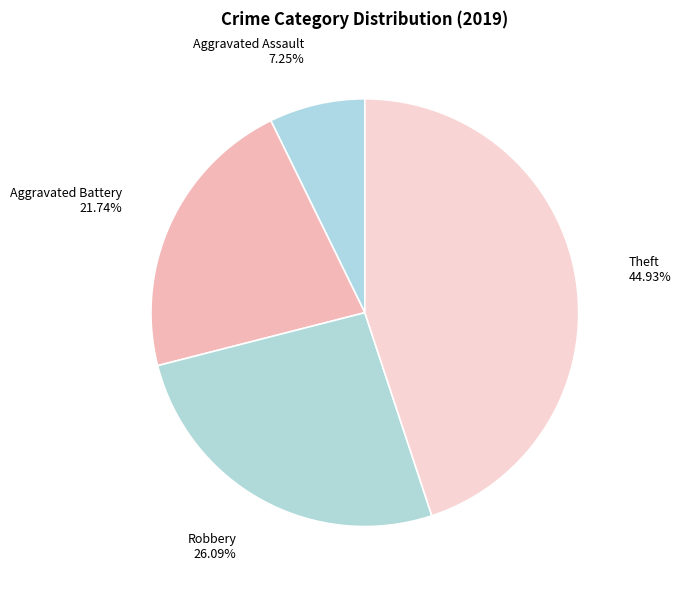

Which has a higher value, Robbery or Theft?

Theft